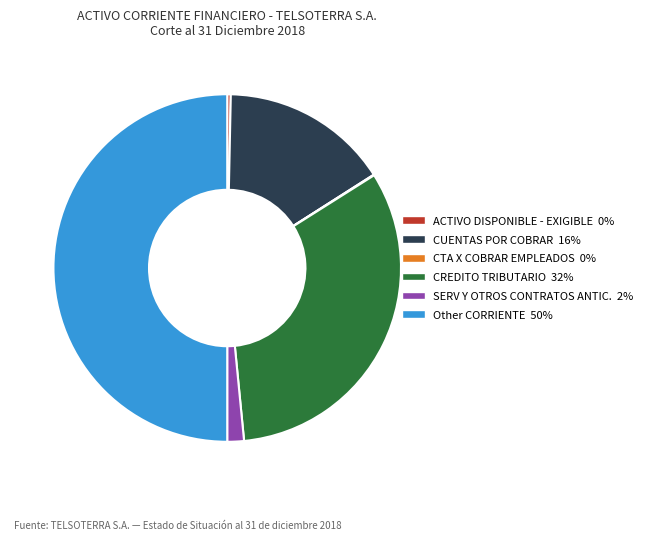

What is the largest slice in the pie chart?

Other CORRIENTE